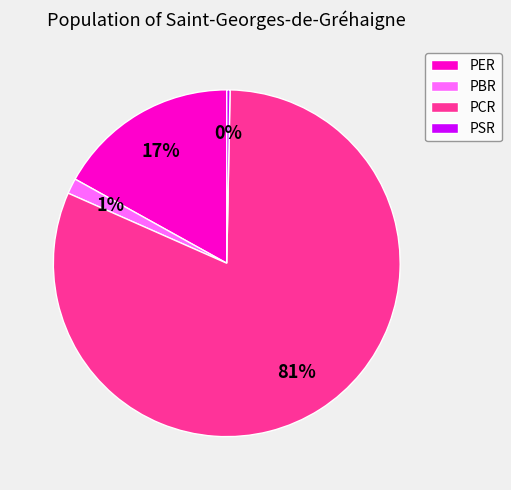

True or false: PCR accounts for 88% of the total.

False